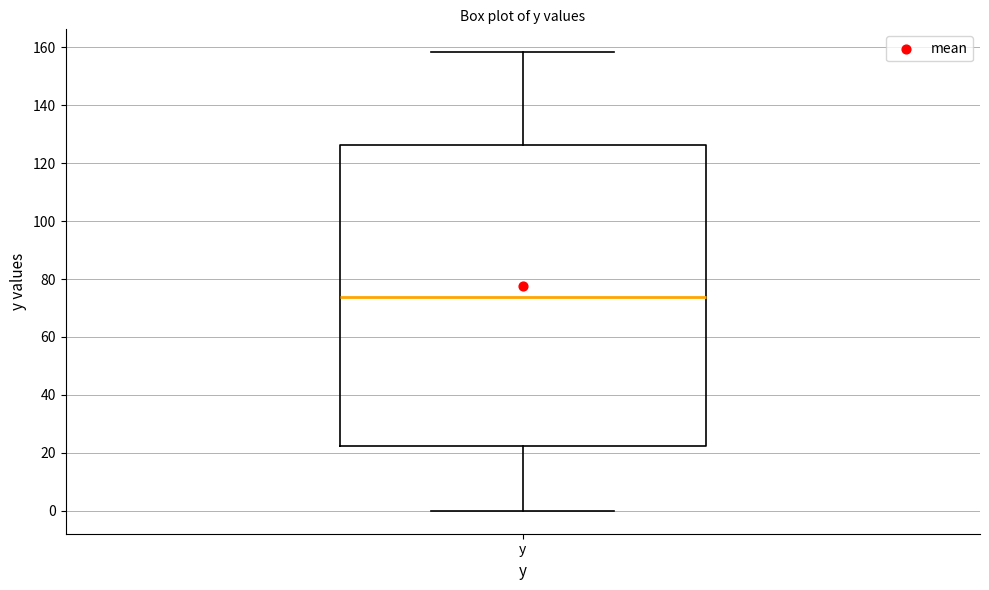

Transcribe this box plot: give where the median line is, the range the box spans, and where the two whiskers end, as read against the y-axis. The values are not printed on the chart, so give them approximately, as read against the axis.

median 74, box 22 to 126, whiskers 0 to 158